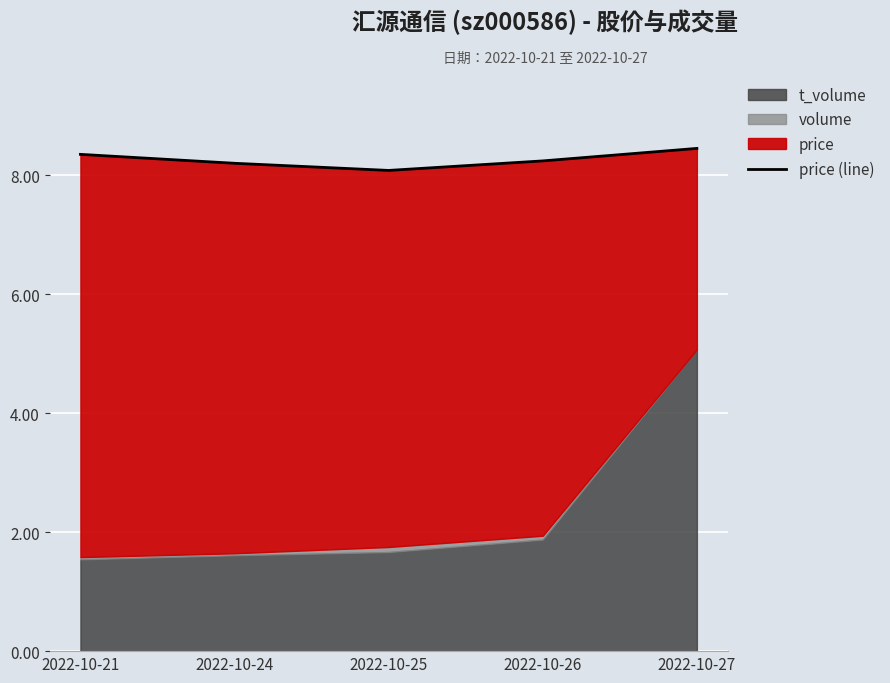

What is the ratio of the value at 2022-10-25 to the value at 2022-10-21?

1.0